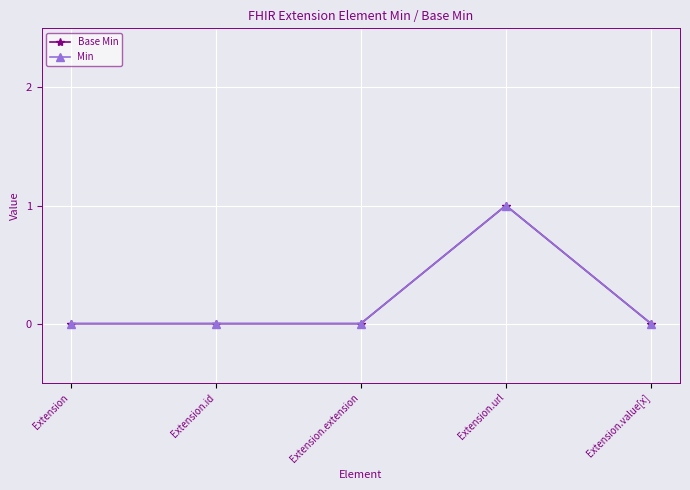

Which label corresponds to the largest value in the chart?

Extension.url